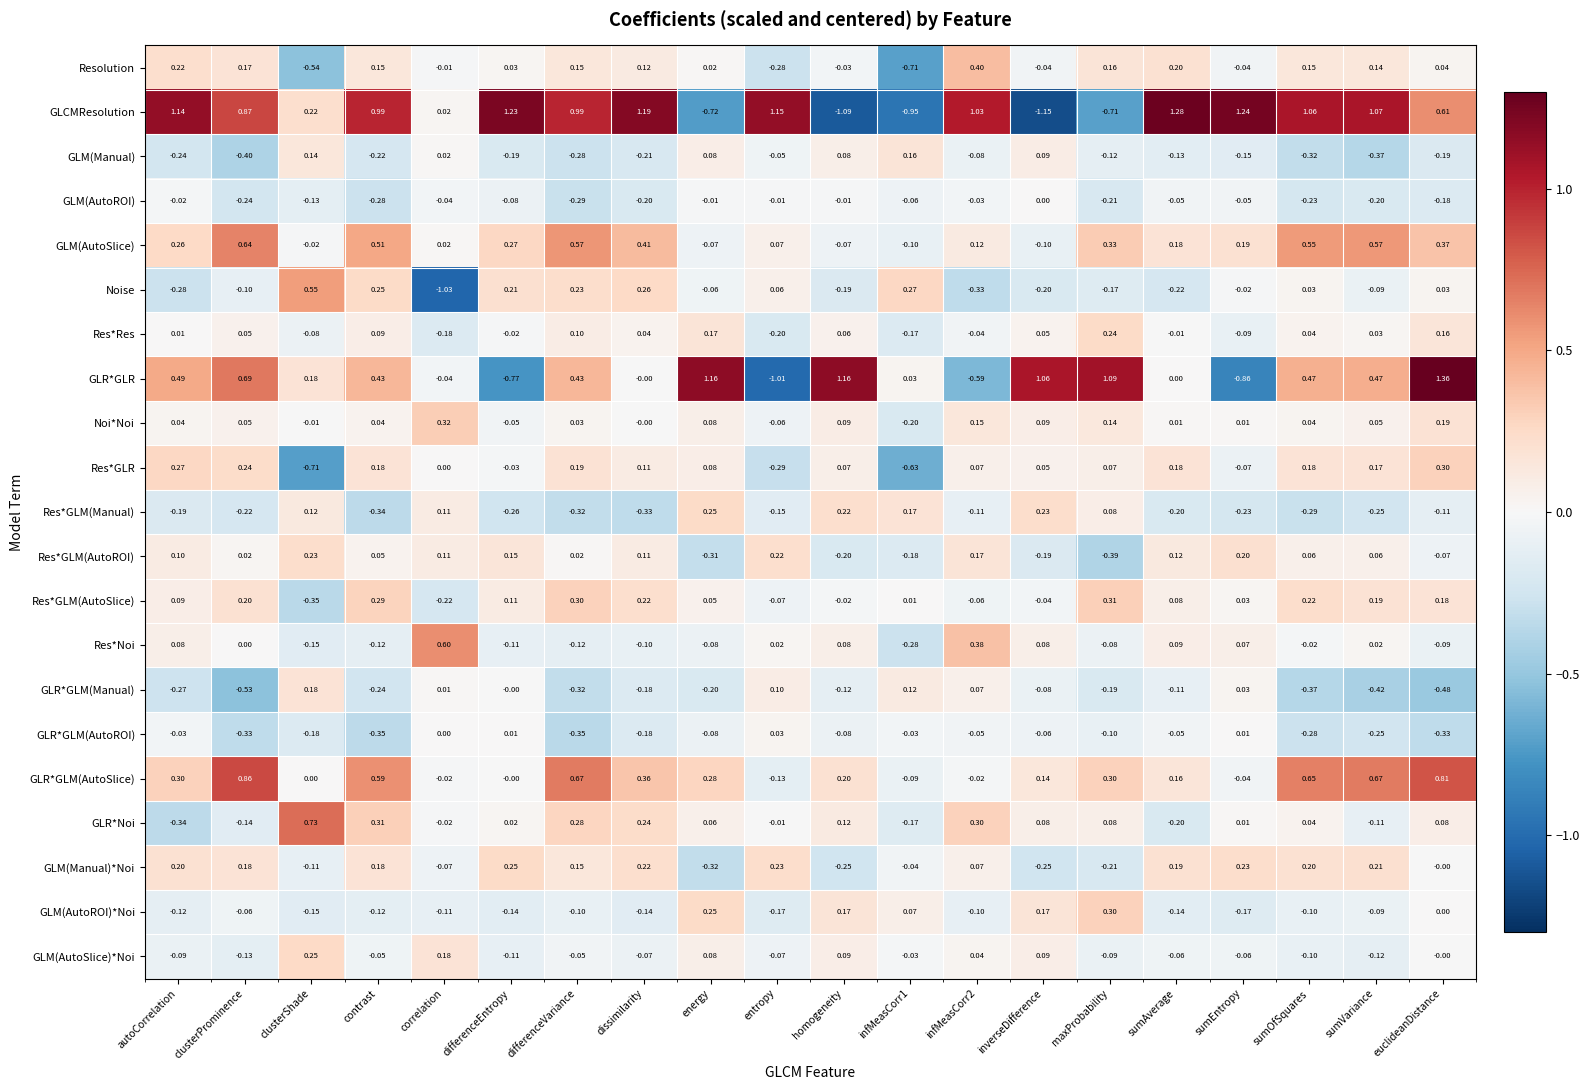

Is the value of Noise at differenceVariance greater than the value of GLR*GLM(AutoSlice) at energy?

No